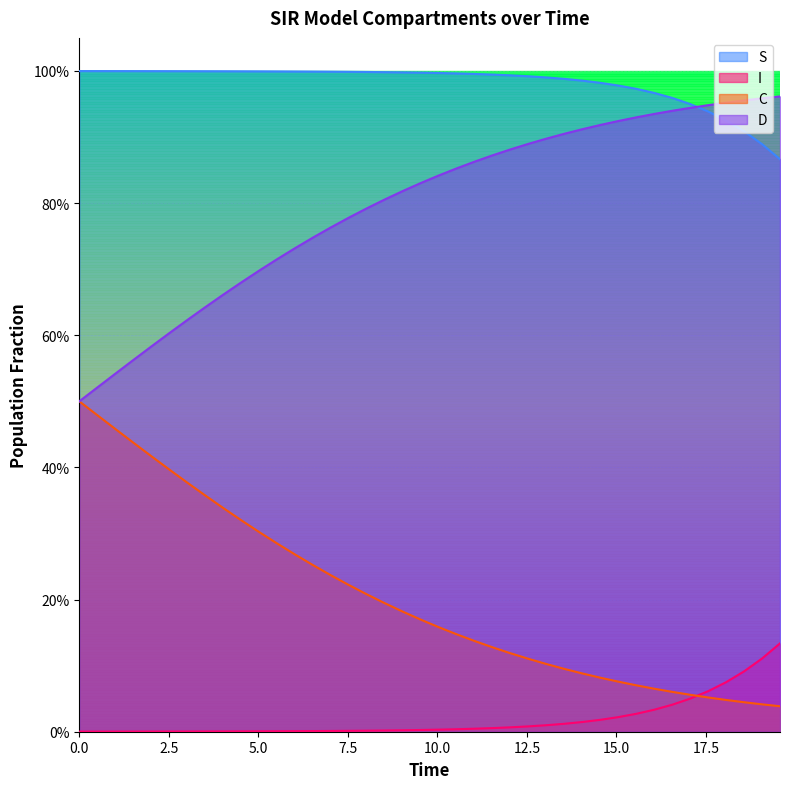

Does the chart display data point markers on the line(s)?

No